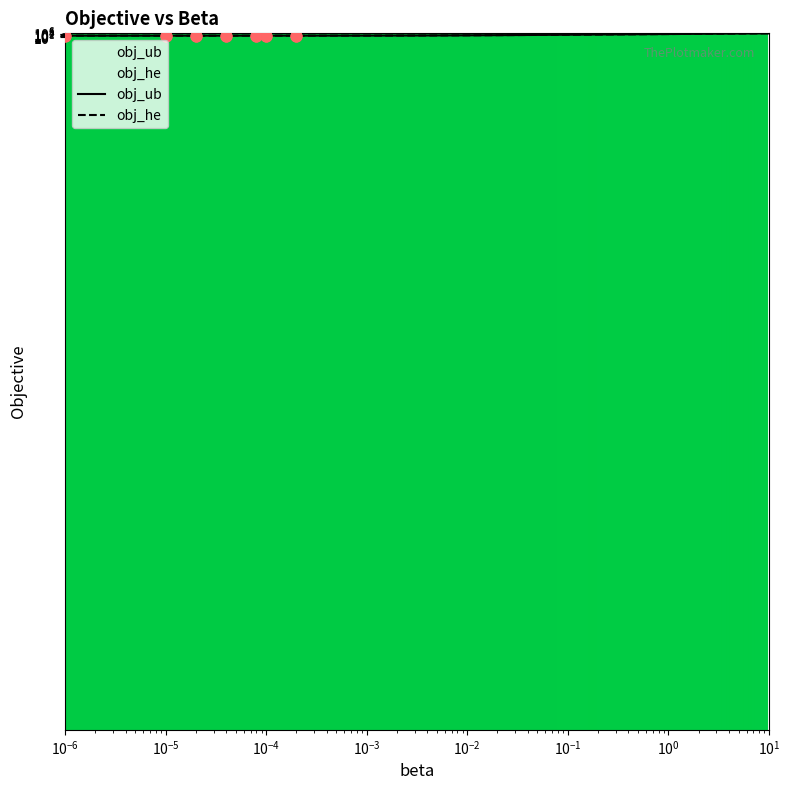

Which series has the largest Y range (max minus min)?

obj_ub